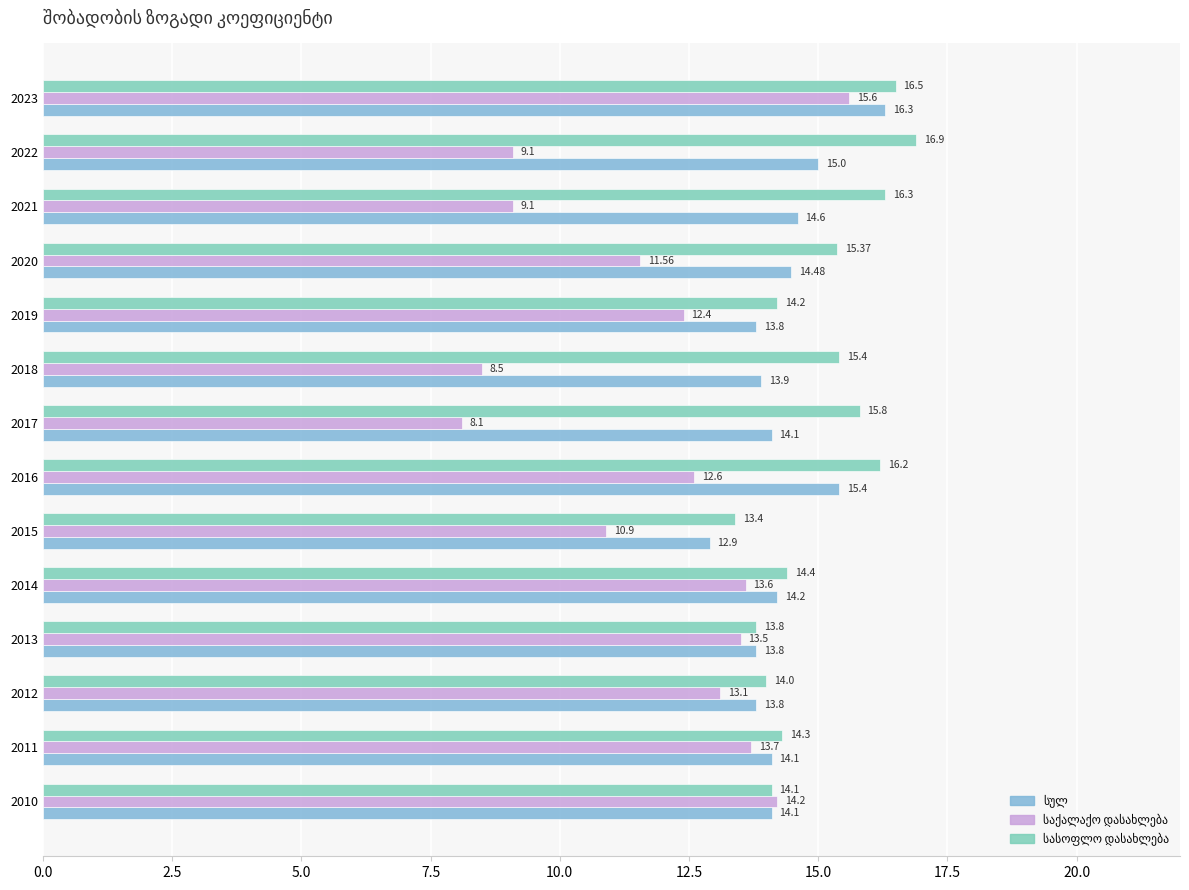

At how many categories does at least one series exceed 15?

7